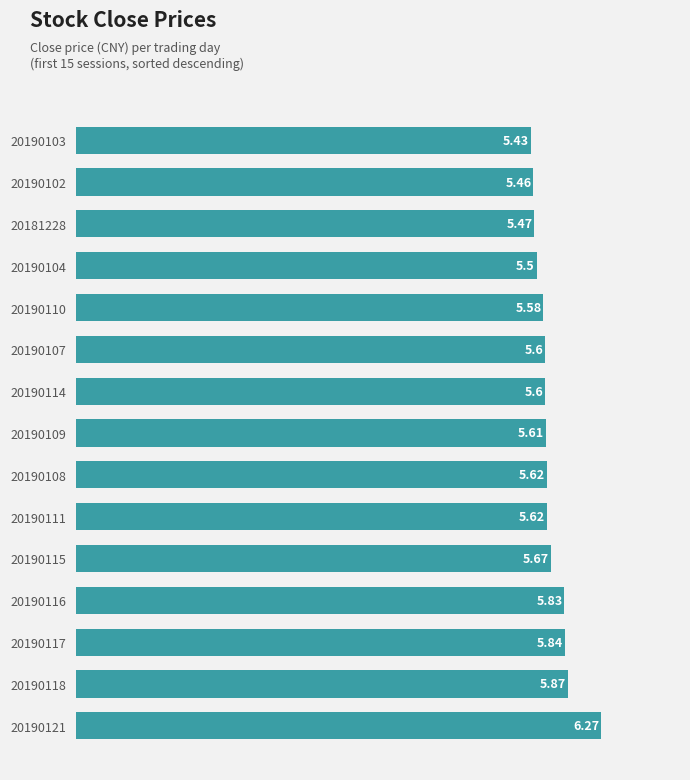

Approximately how many times larger is the value at 20190110 compared to 20190121?

0.9